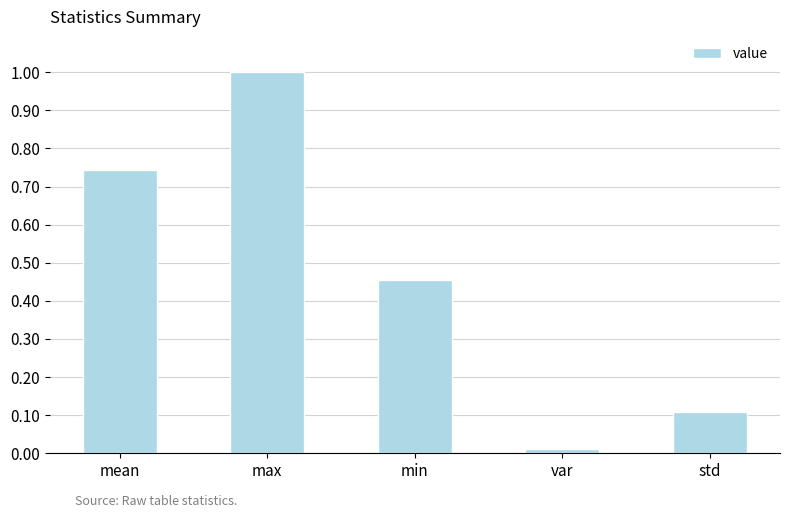

Rank the categories by value from highest to lowest.

max, mean, min, std, var